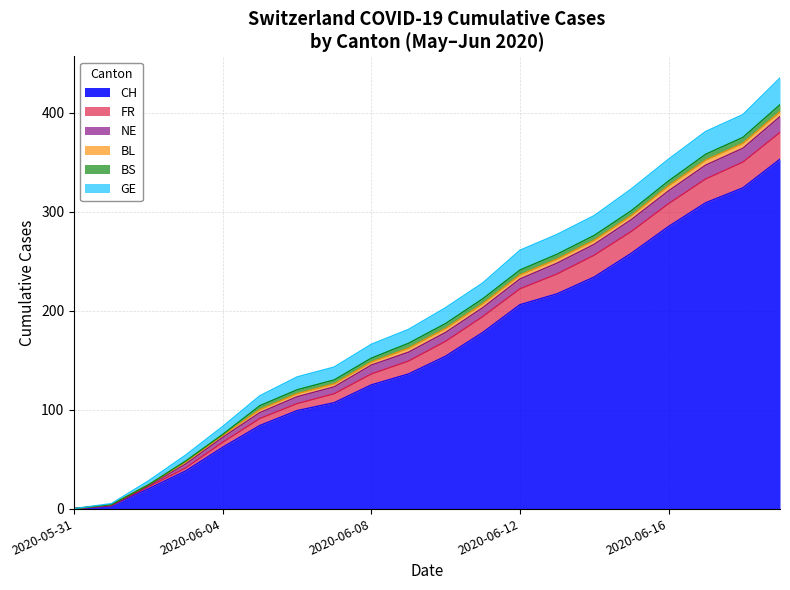

At which label does FR reach its minimum?

2020-05-31